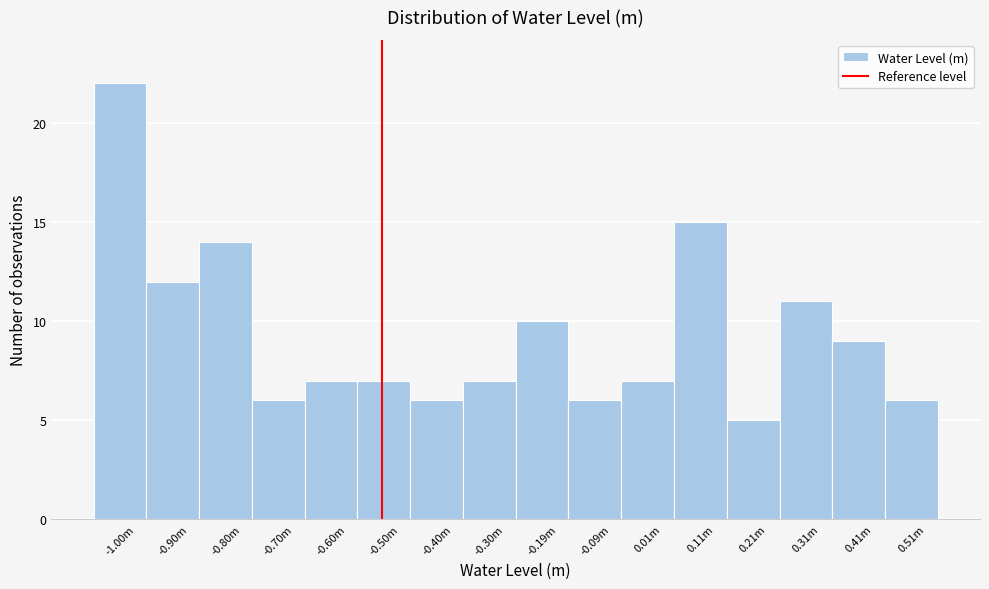

Reading left to right, list all the values displayed in this chart.

-1.00m=22	-0.90m=12	-0.80m=14	-0.70m=6	-0.60m=7	-0.50m=7	-0.40m=6	-0.30m=7	-0.19m=10	-0.09m=6	0.01m=7	0.11m=15	0.21m=5	0.31m=11	0.41m=9	0.51m=6